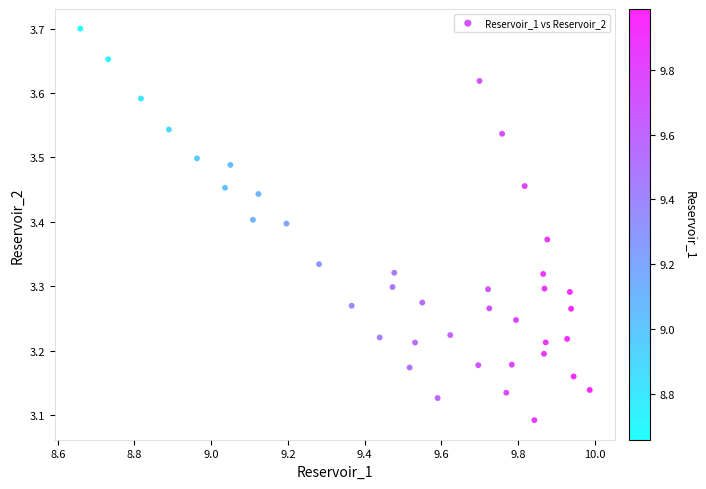

What is the range of Y values (max minus min)?

0.6